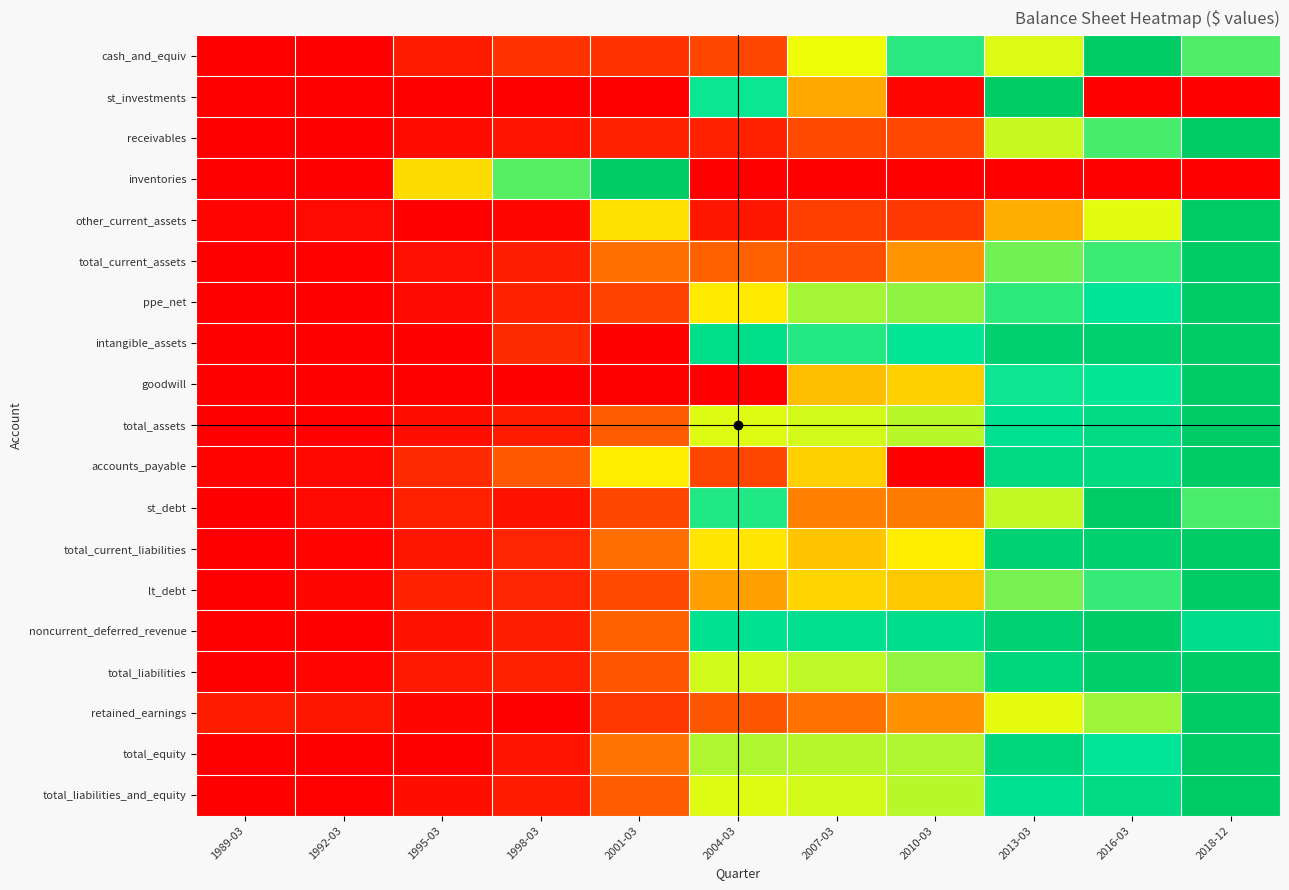

What is the greatest value displayed?

1.0